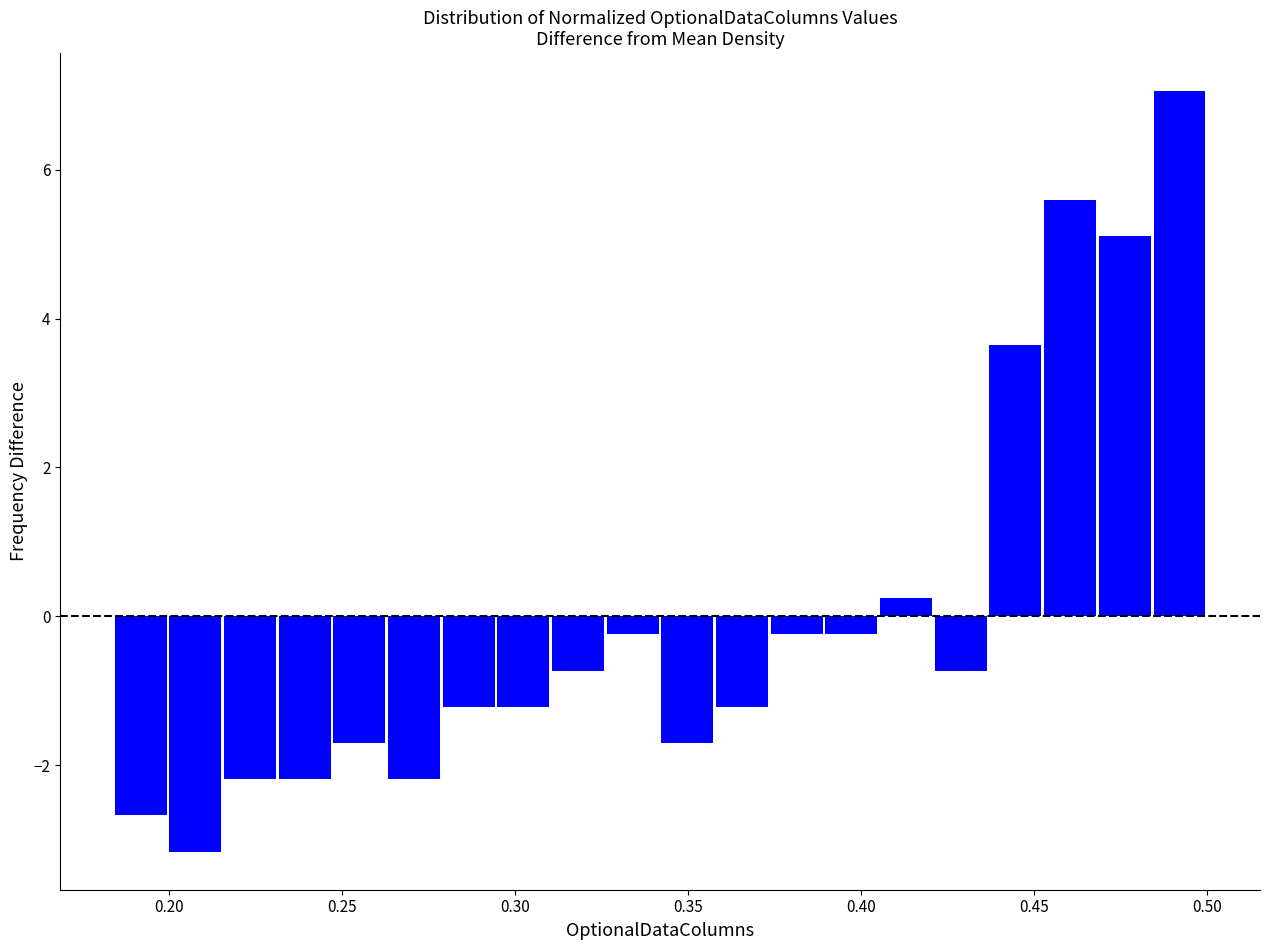

Around what value on the x-axis is the tallest bar? Give the approximate position of its centre, as read against the axis.

0.490